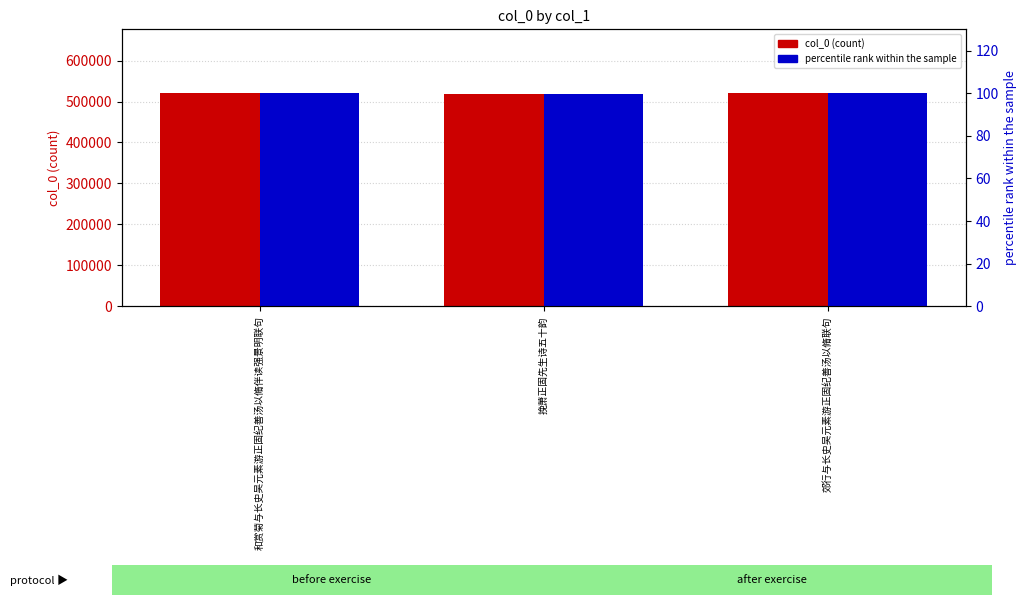

How many bars are there in each group?

2